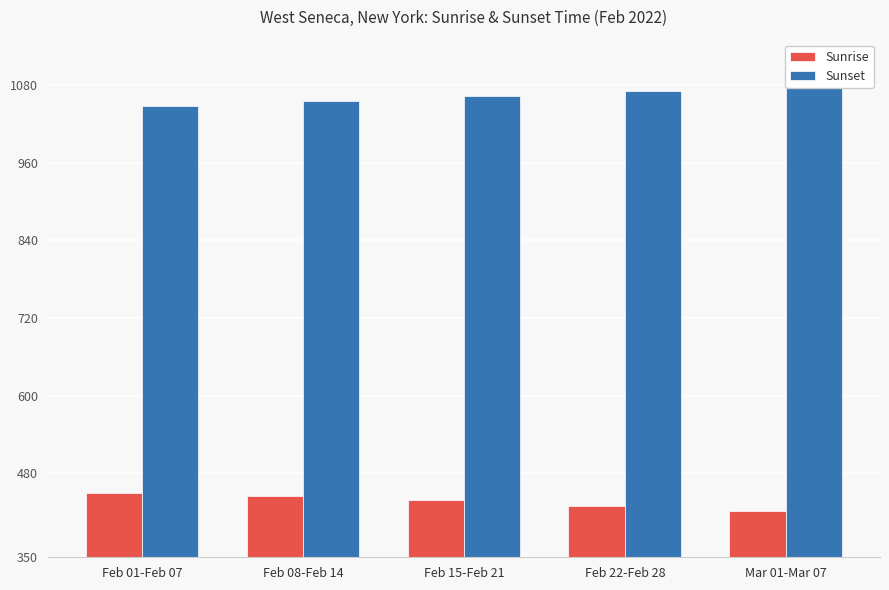

Count the Sunset values in the range 1055 to 1071.

3